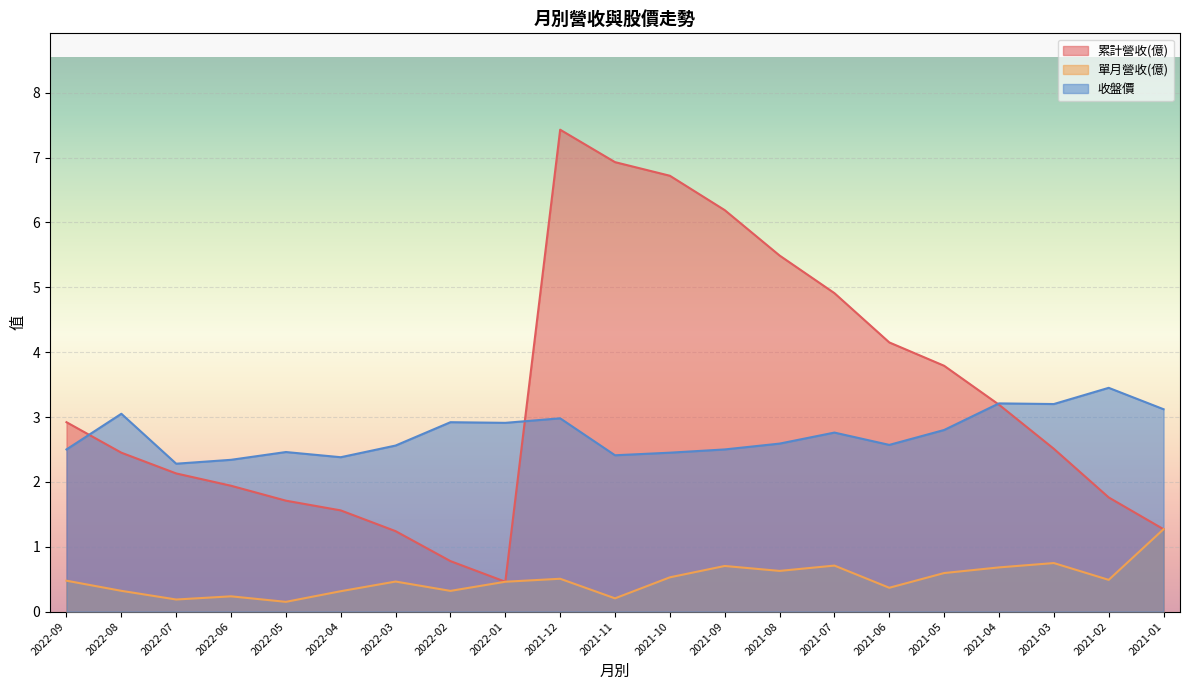

What is the sum of all 單月營收(億) values?

10.3